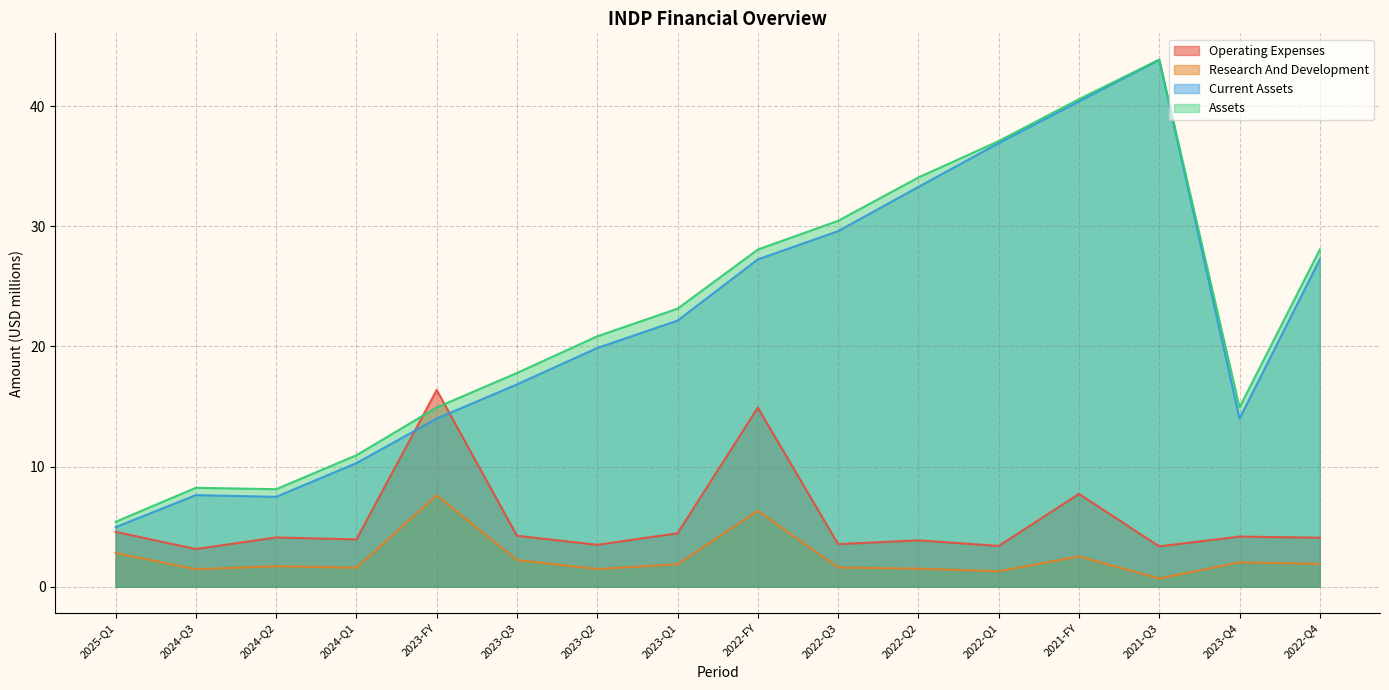

What is the greatest value displayed?

43.9